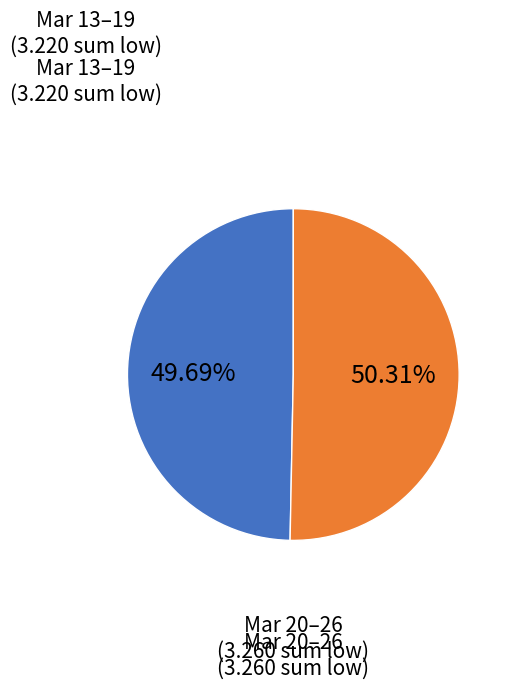

Is there a majority slice in this chart?

Yes